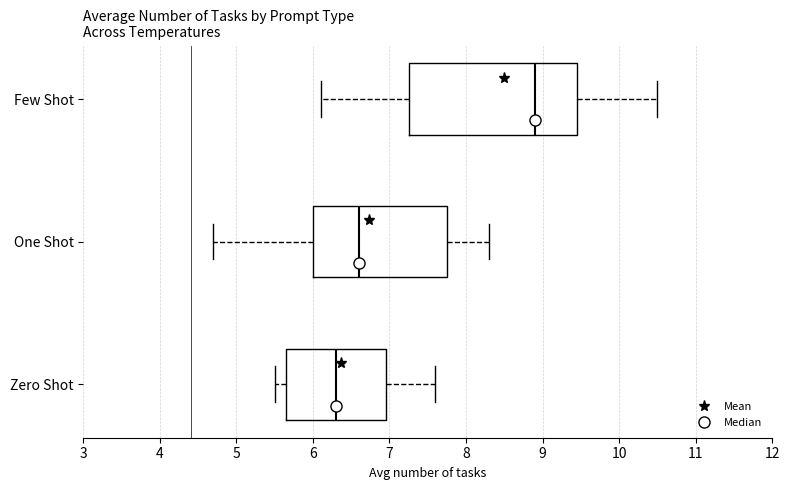

Where does the median line of the box for Zero Shot sit on the x-axis? The values are not printed on the chart, so give them approximately, as read against the axis.

6.3